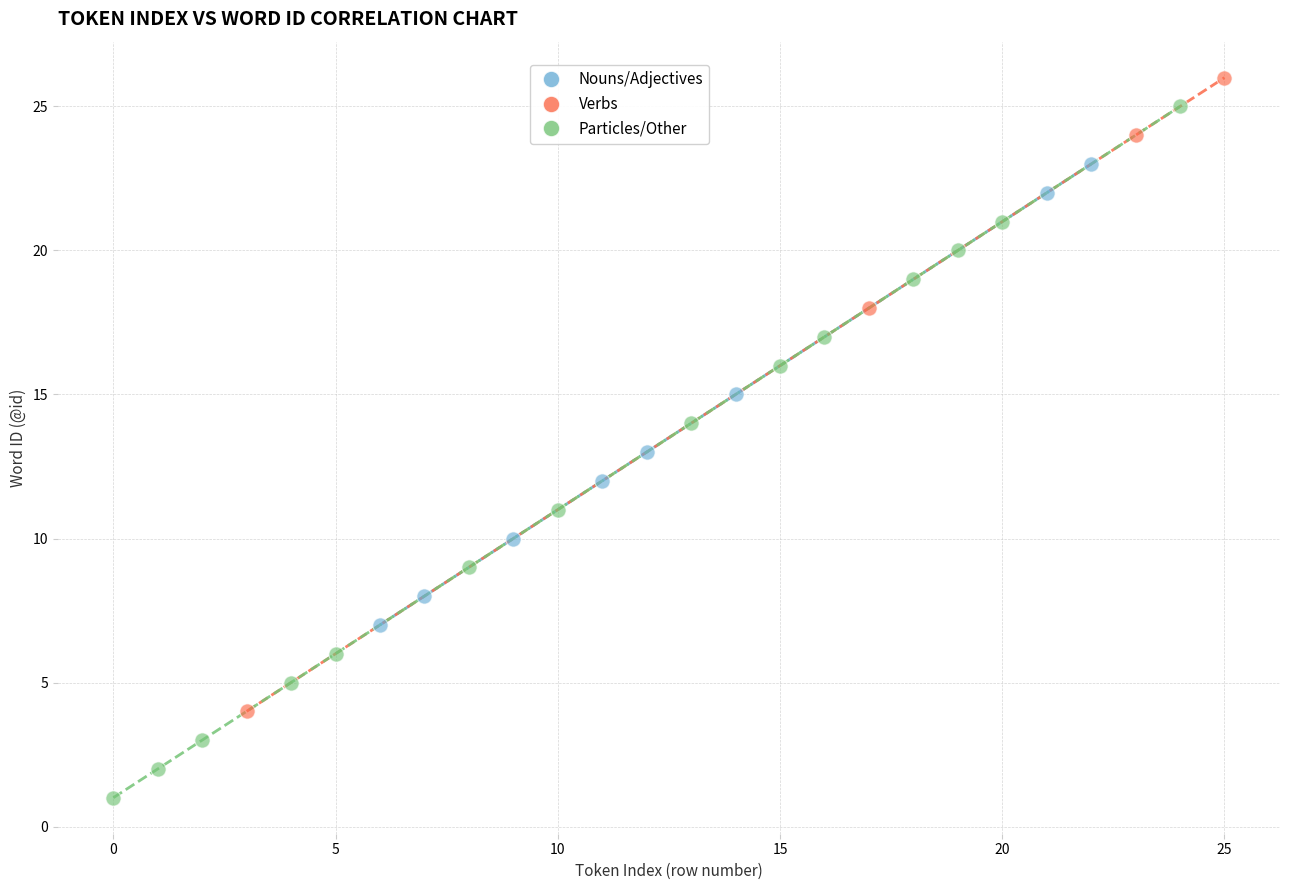

Which series reaches the minimum Y coordinate?

Particles/Other